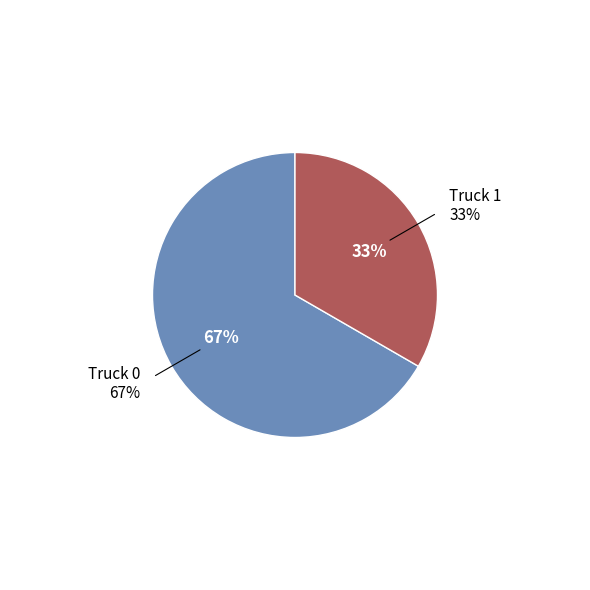

Which has a higher value, Truck 0 or Truck 1?

Truck 0